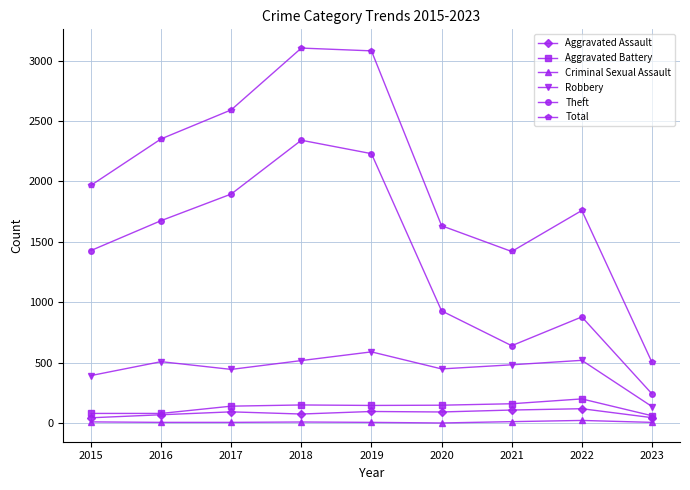

What is the difference between the highest and lowest values at 2021?

1407